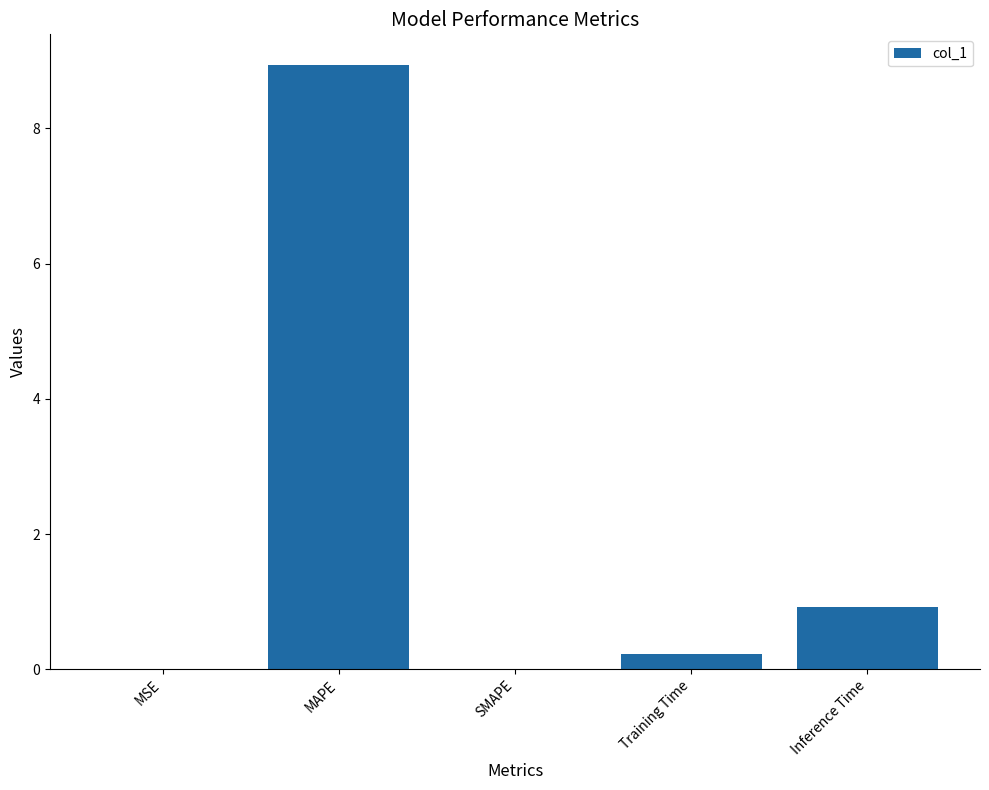

What is the difference between the values at SMAPE and Training Time?

0.2